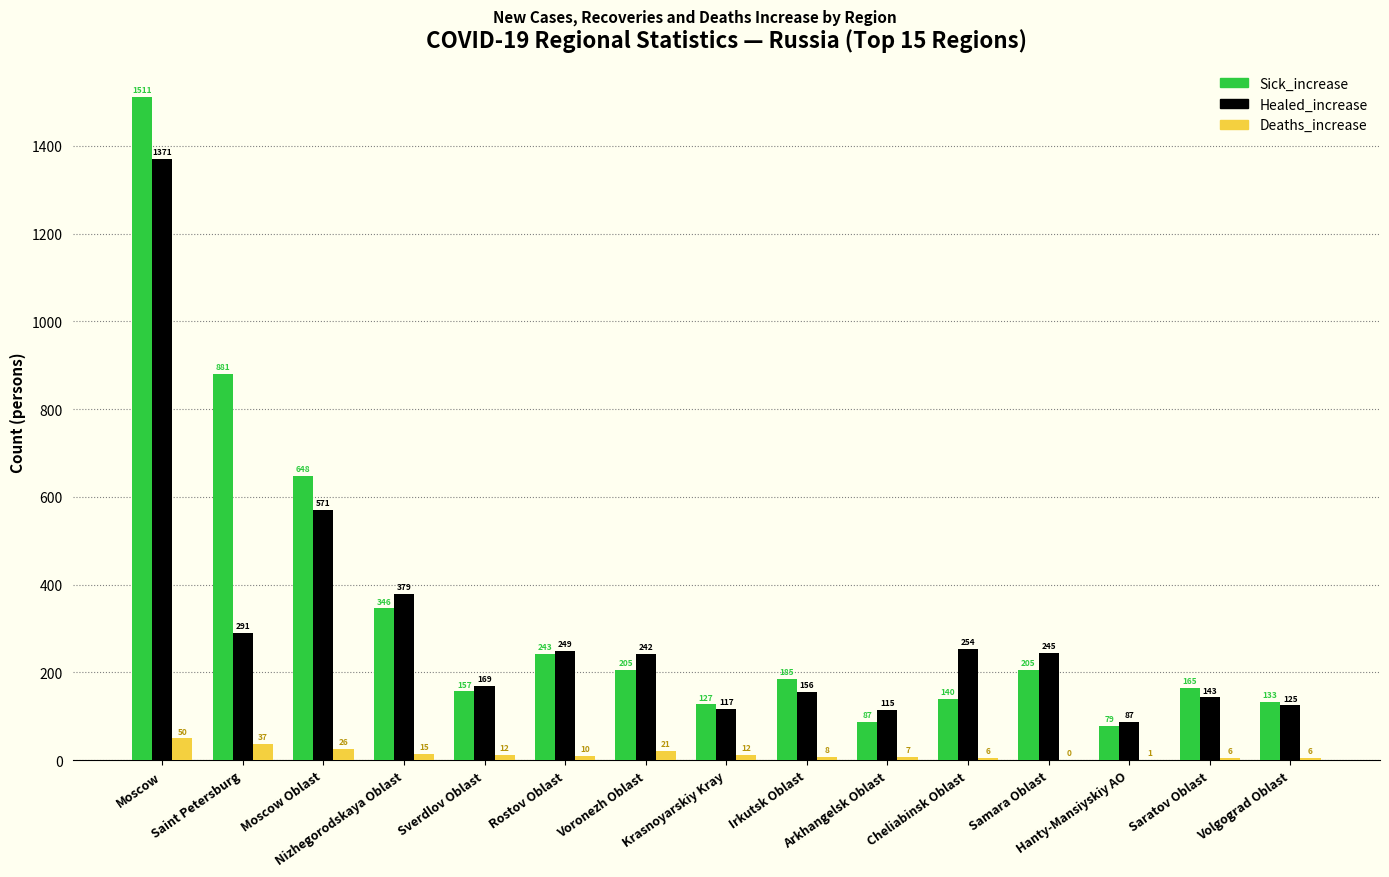

How many groups of bars are there?

15